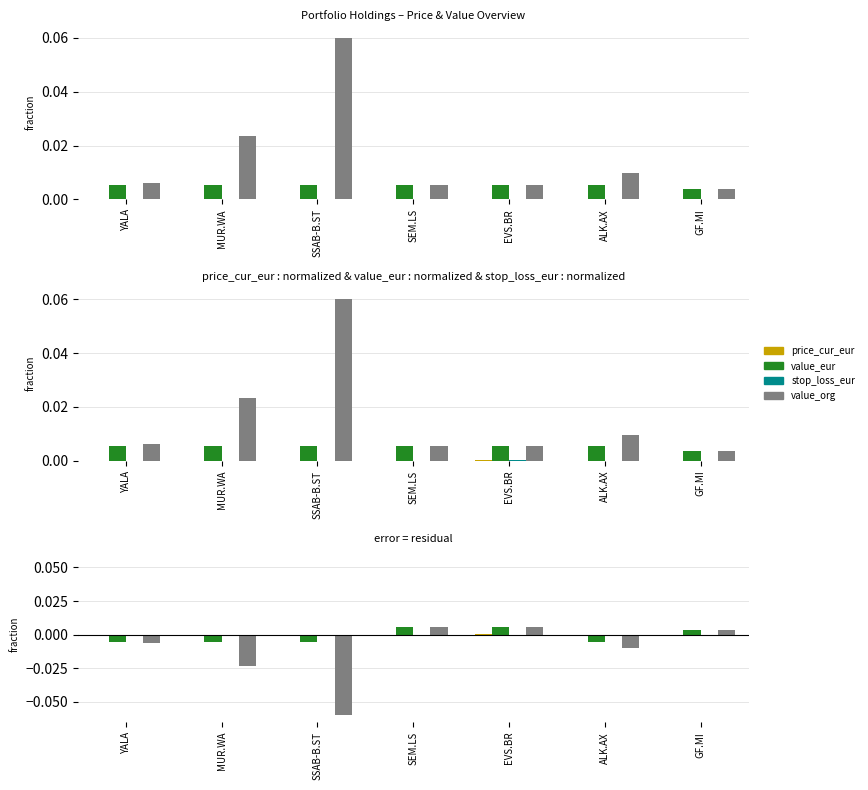

Reading left to right, list all the values displayed in this chart.

price_cur_eur: YALA=-0.0	MUR.WA=-0.0	SSAB-B.ST=-0.0	SEM.LS=0.0	EVS.BR=0.0	ALK.AX=-0.0	GF.MI=0.0
value_eur: YALA=-0.0	MUR.WA=-0.0	SSAB-B.ST=-0.0	SEM.LS=0.0	EVS.BR=0.0	ALK.AX=-0.0	GF.MI=0.0
stop_loss_eur: YALA=-0.0	MUR.WA=-0.0	SSAB-B.ST=-0.0	SEM.LS=0.0	EVS.BR=0.0	ALK.AX=-0.0	GF.MI=0.0
value_org: YALA=-0.0	MUR.WA=-0.0	SSAB-B.ST=-0.1	SEM.LS=0.0	EVS.BR=0.0	ALK.AX=-0.0	GF.MI=0.0